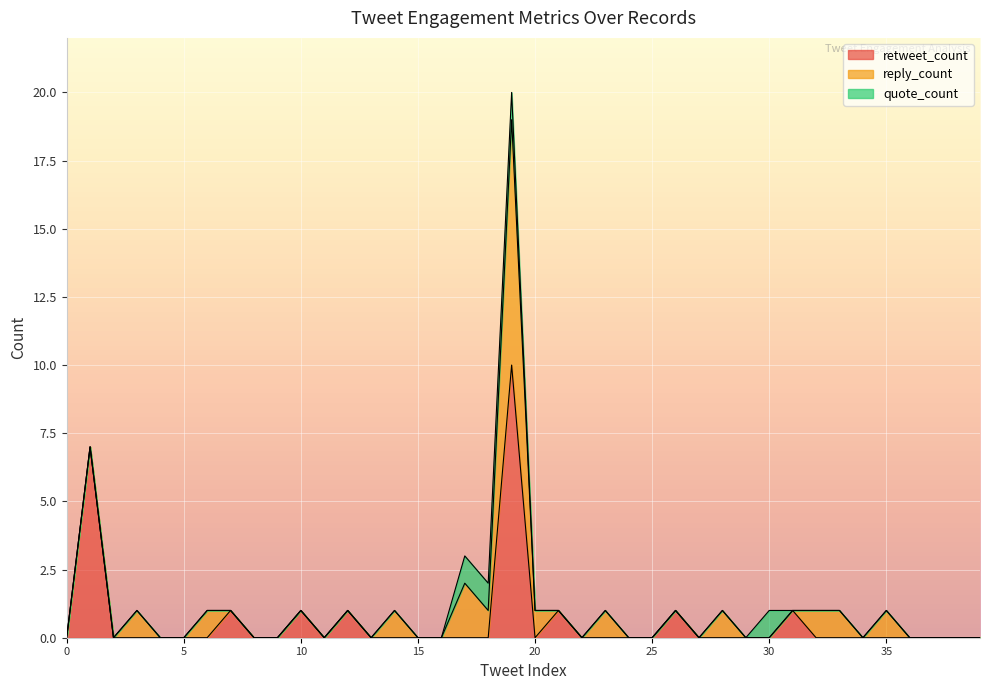

How many categories are shown in the chart?

40